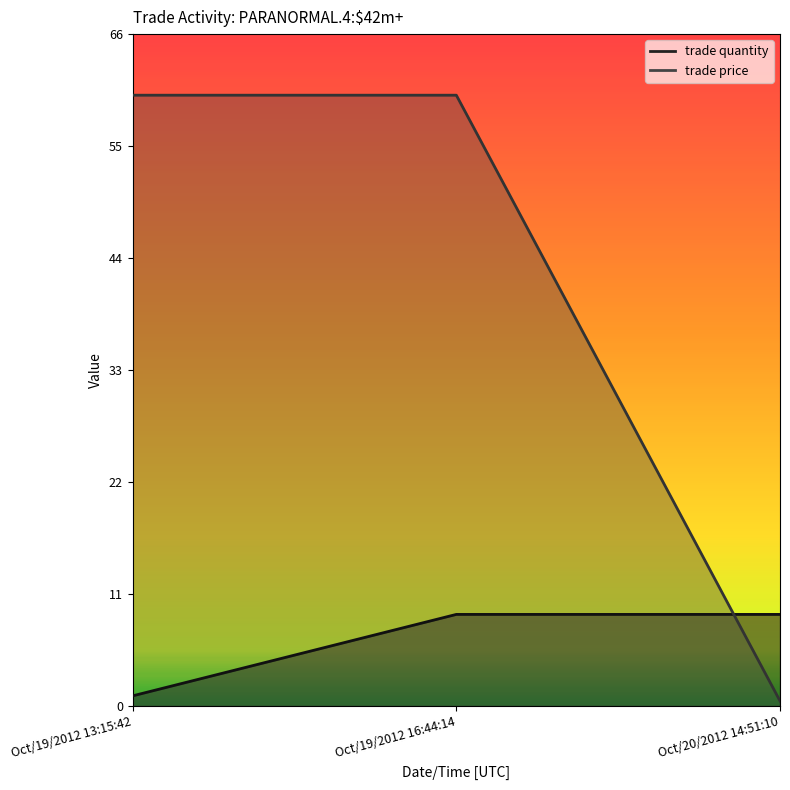

At which category is the sum across all series the highest?

Oct/19/2012 16:44:14